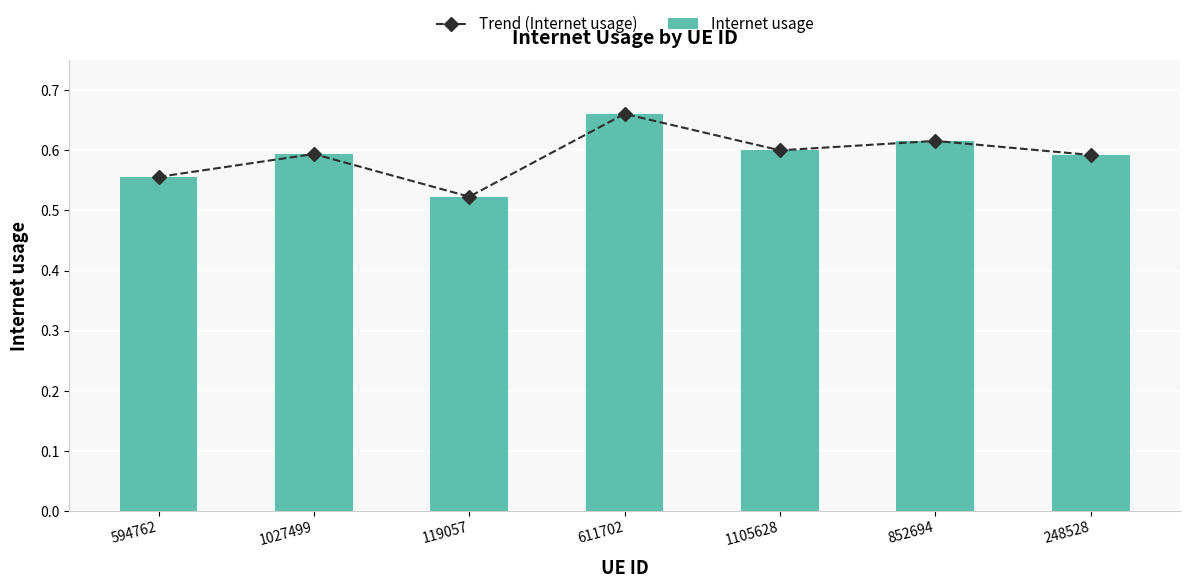

The Trend (Internet usage) series shows 0.5 at 119057. True or false?

True